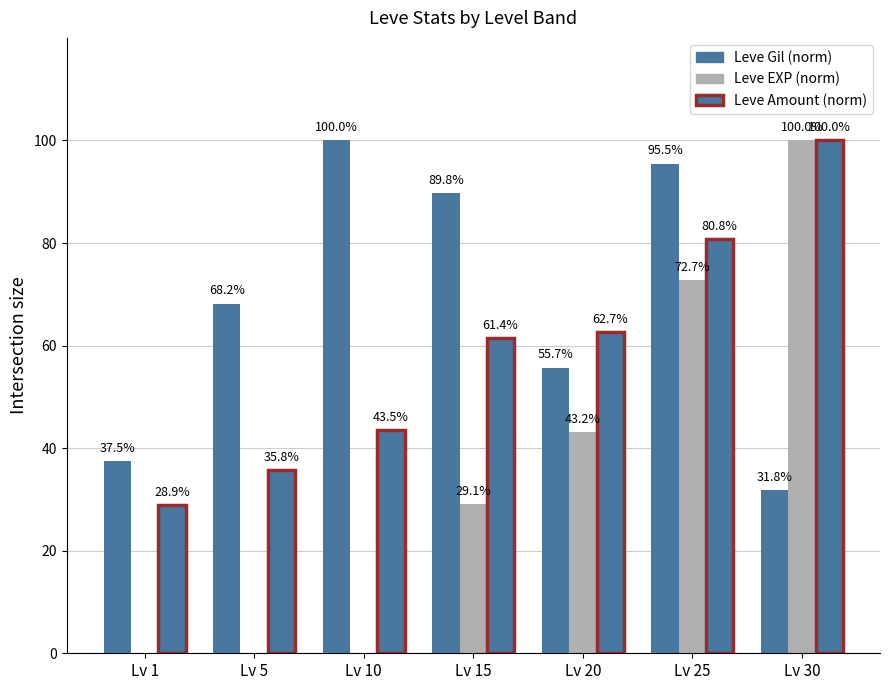

What is the sum of all Leve EXP (norm) values?

245.0